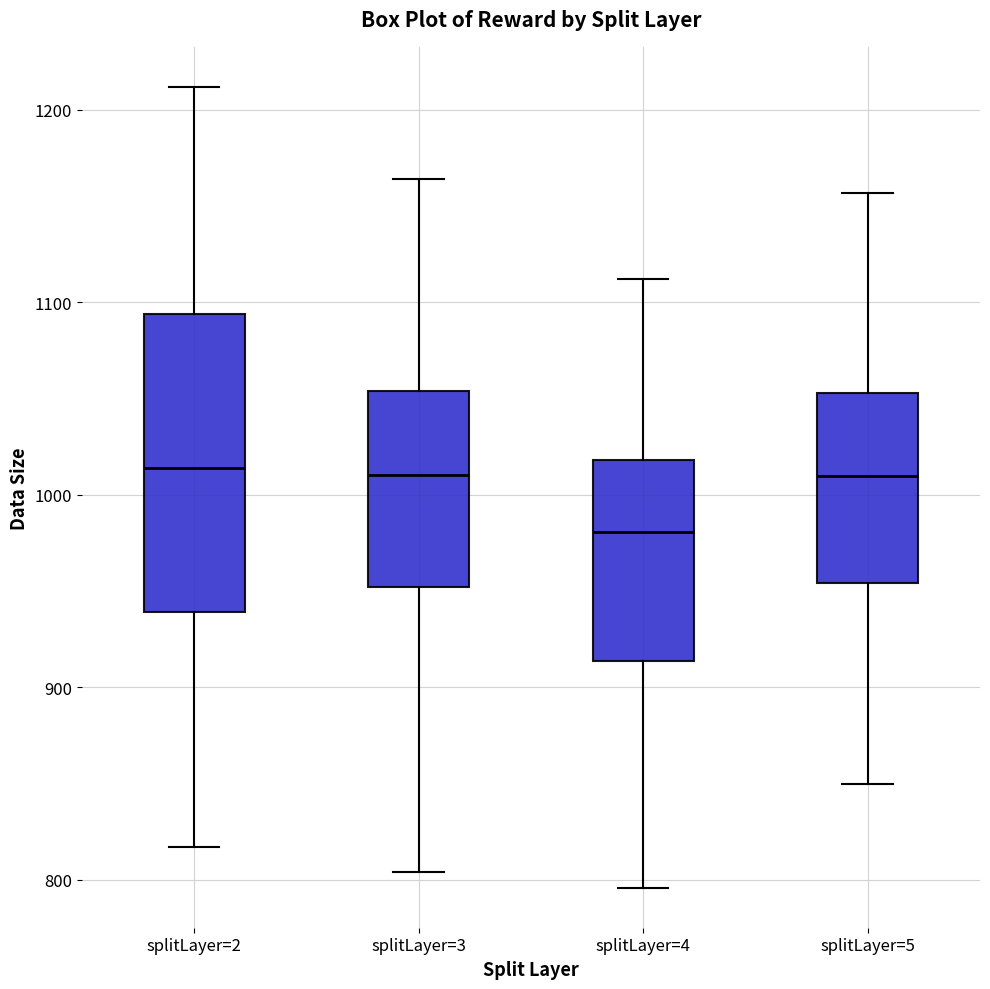

Comparing the boxes themselves (not the whiskers), which one is the tallest?

splitLayer=2